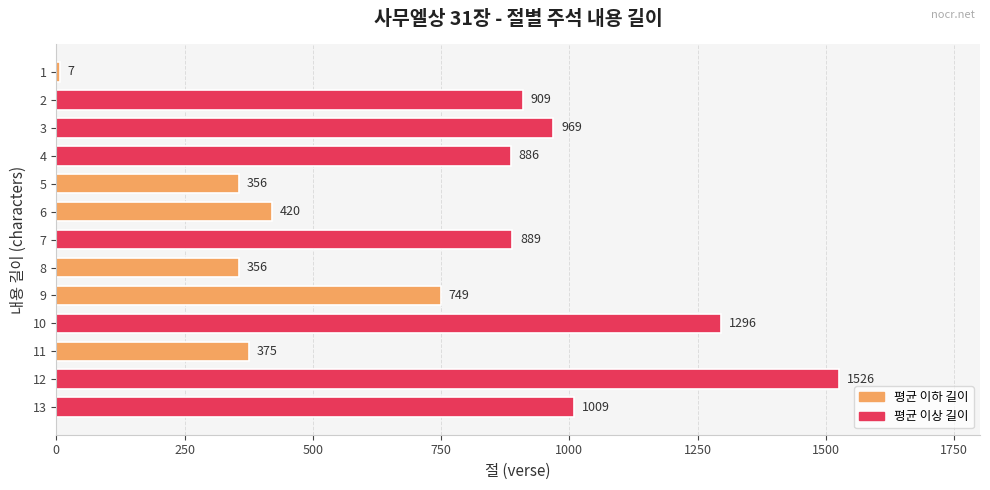

How many data points are less than 886?

6